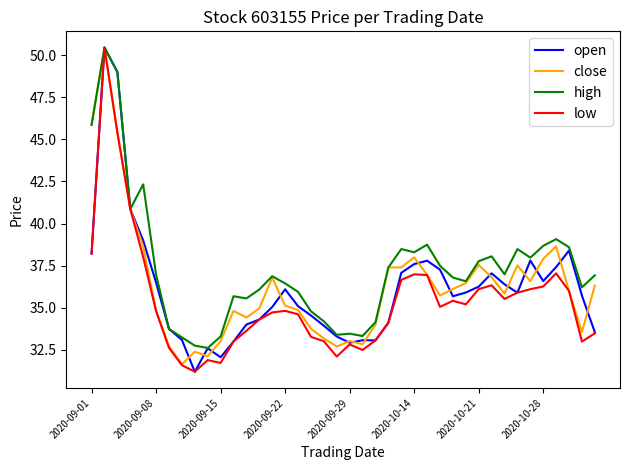

True or false: open has more than 2 points higher than both neighbors.

True